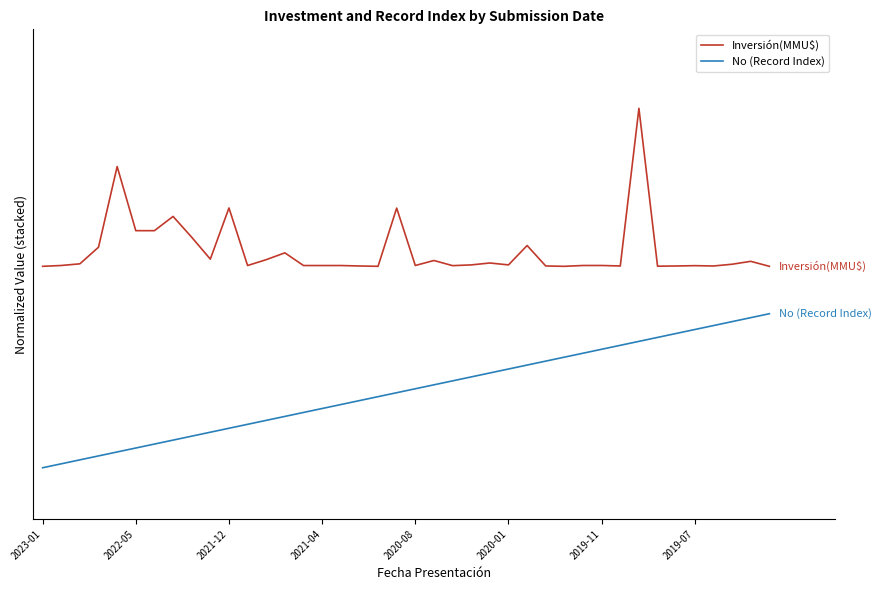

True or false: Inversión(MMU$) and No (Record Index) cross at least once.

False